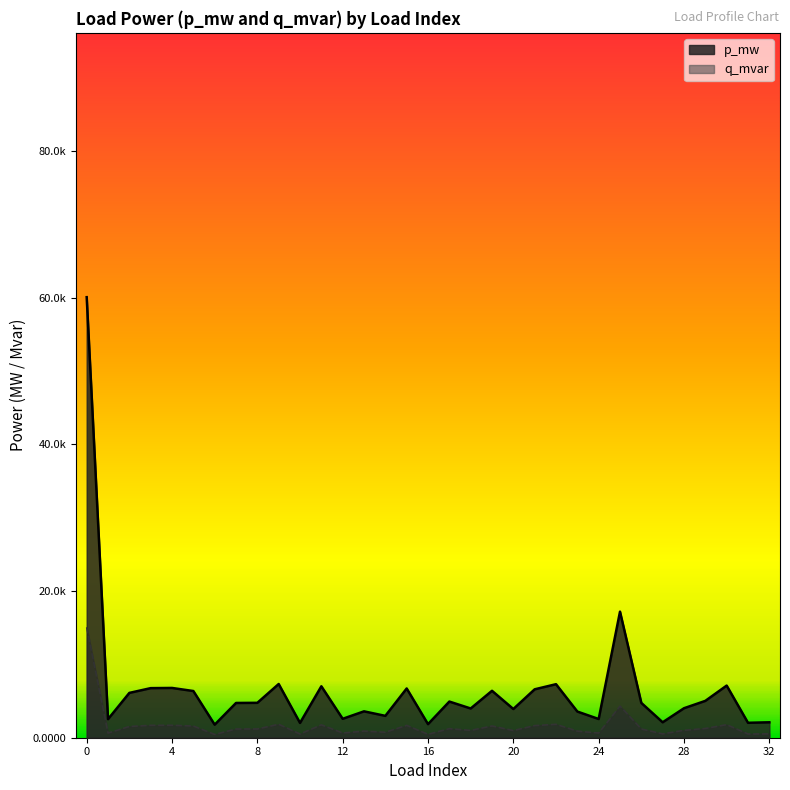

List the series in order of their overall mean, lowest first.

q_mvar, p_mw